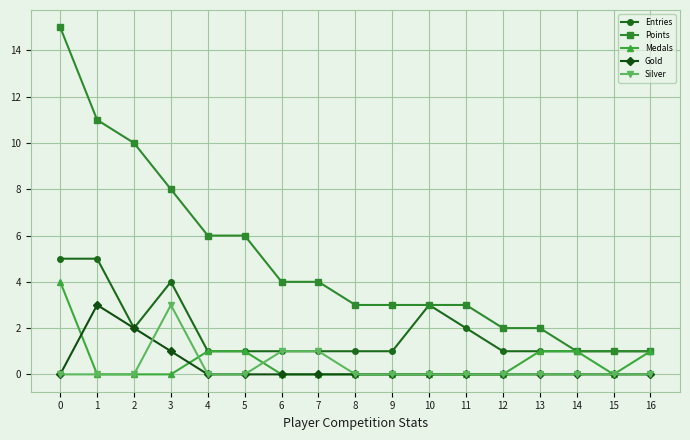

How many data points does each series have?

17